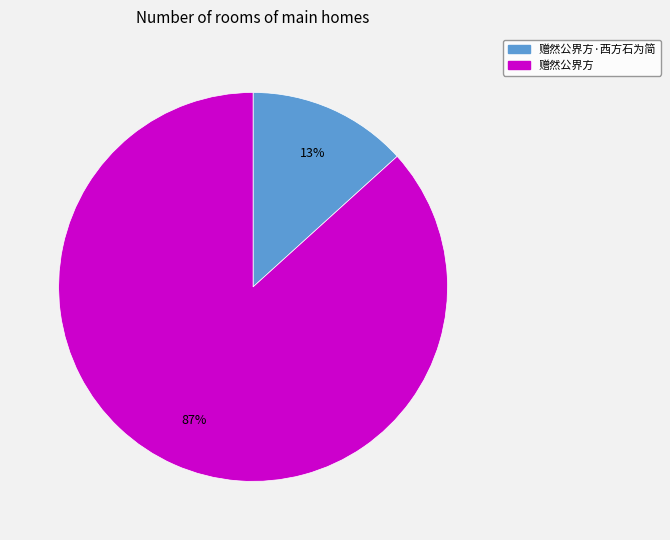

Is it true that 赠然公界方 is 87% of the pie?

True